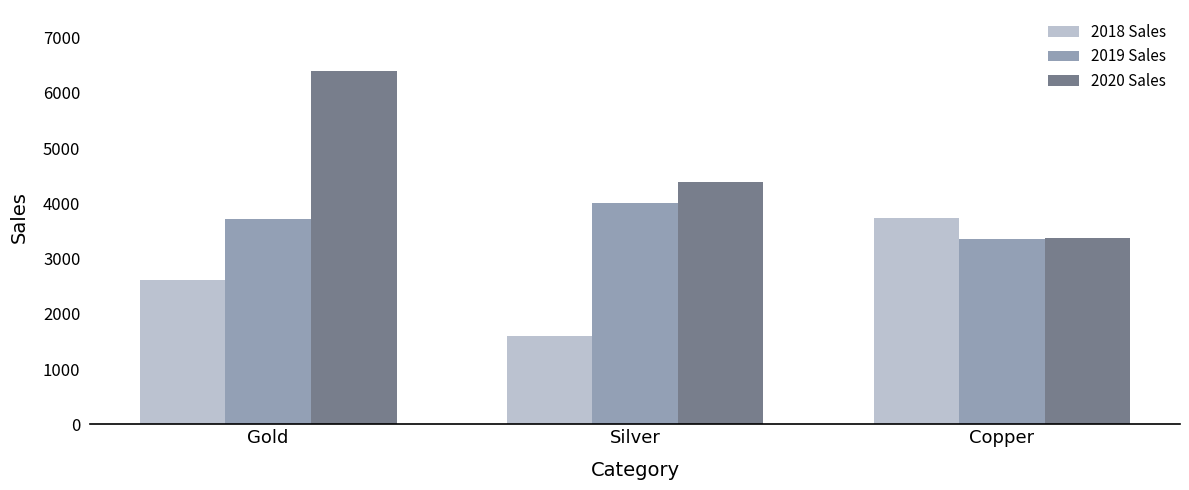

What is the sum of the 2020 Sales values at Copper and Gold?

9770